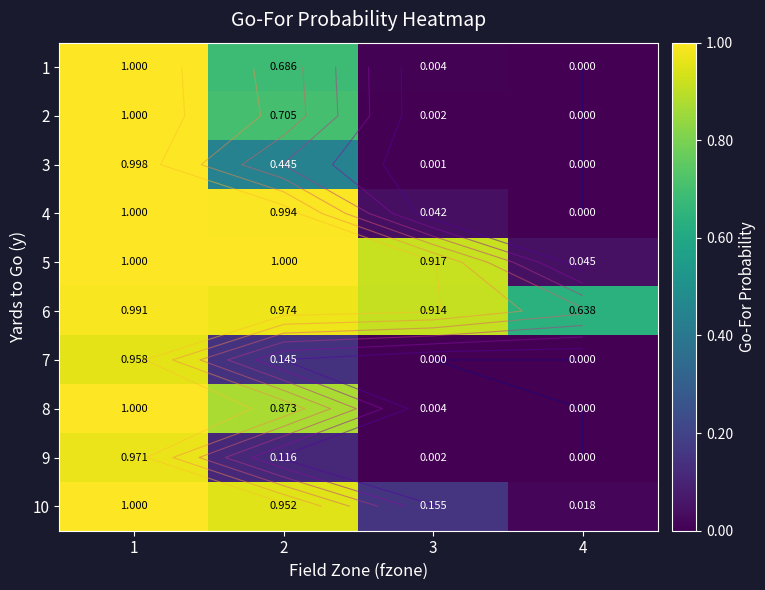

Rank the series by their maximum value, from highest to lowest.

4, 5, 8, 10, 1, 2, 3, 6, 9, 7